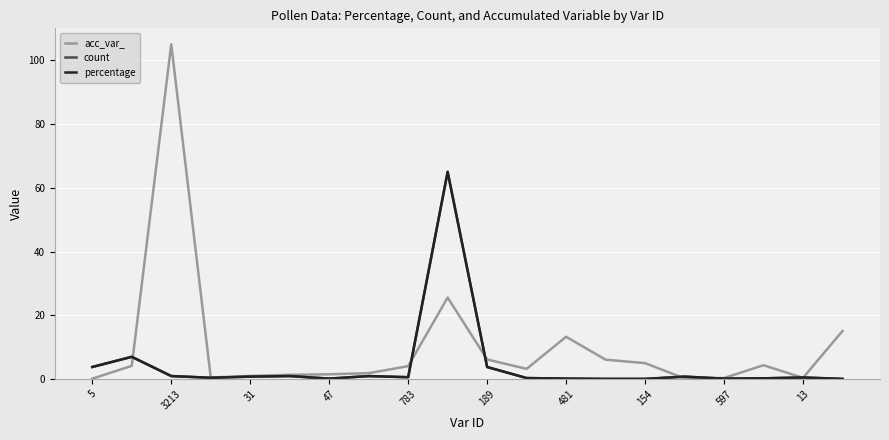

What is the average value of the count series?

4.4